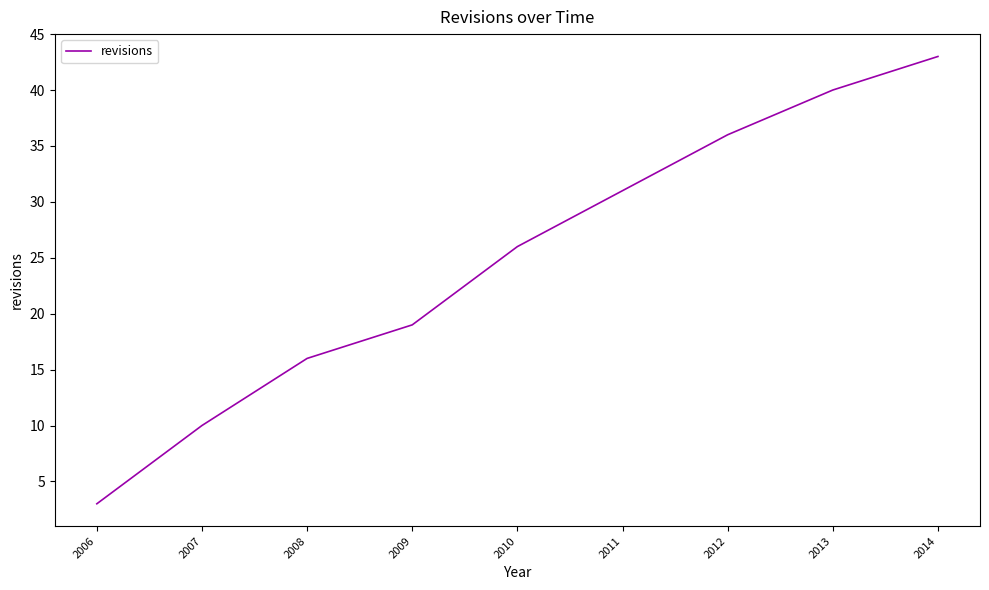

What is the difference between the values at 2011 and 2012?

5